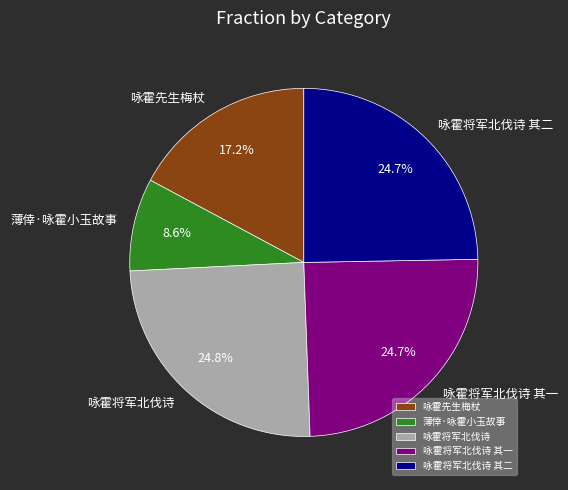

Is the sum of 咏霍将军北伐诗 and 咏霍先生梅杖 greater than half?

No